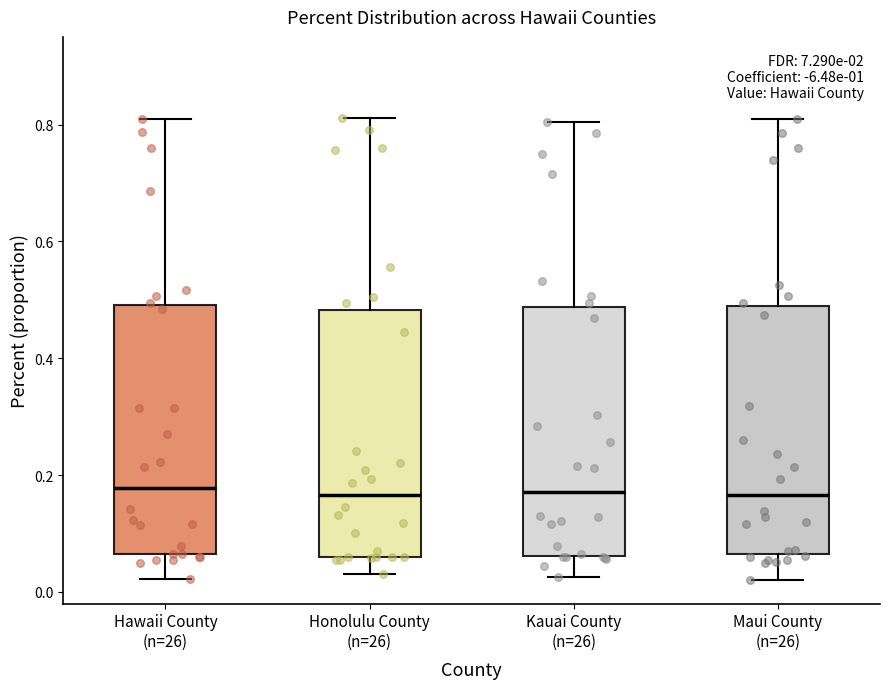

Reading left to right, transcribe this box plot: for each box, give where its median line is, the range the box spans, and where its two whiskers end, as read against the y-axis. The values are not printed on the chart, so give them approximately, as read against the axis.

Hawaii County (n=26): median 0.18, box 0.06 to 0.50, whiskers 0.02 to 0.82
Honolulu County (n=26): median 0.16, box 0.06 to 0.48, whiskers 0.04 to 0.82
Kauai County (n=26): median 0.18, box 0.06 to 0.48, whiskers 0.02 to 0.80
Maui County (n=26): median 0.16, box 0.06 to 0.48, whiskers 0.02 to 0.80